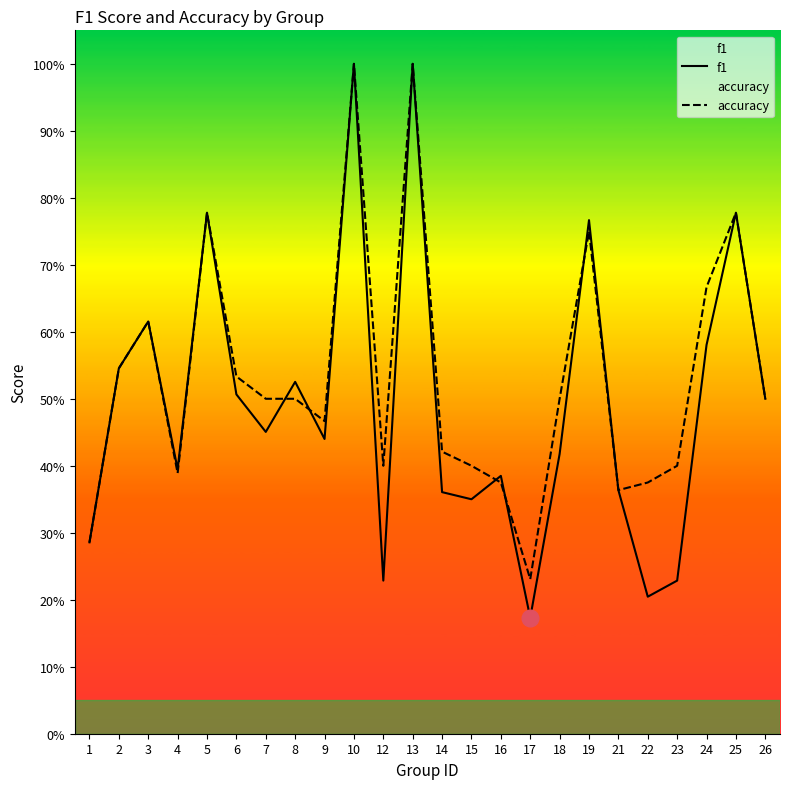

True or false: f1 has a value of 0.2 at 22.

True